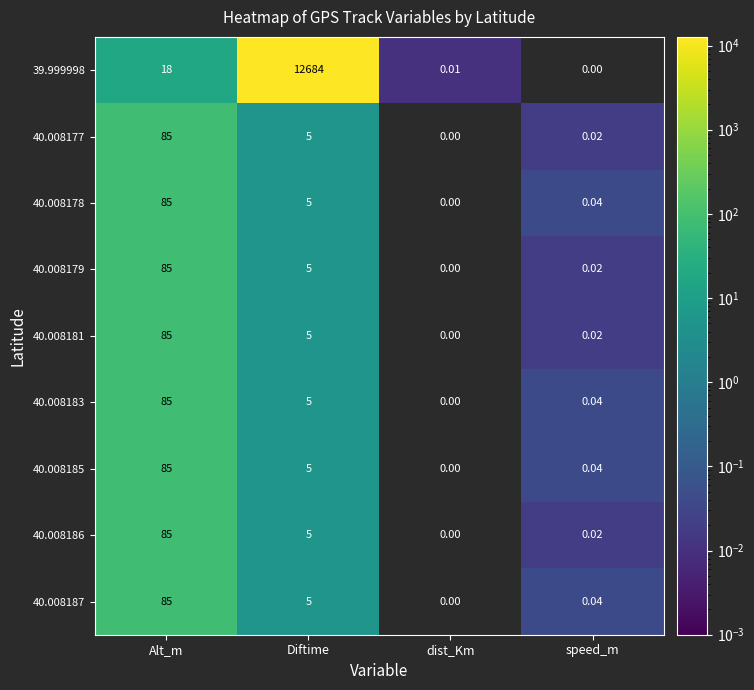

At which label does 40.008178 first exceed 5?

Alt_m